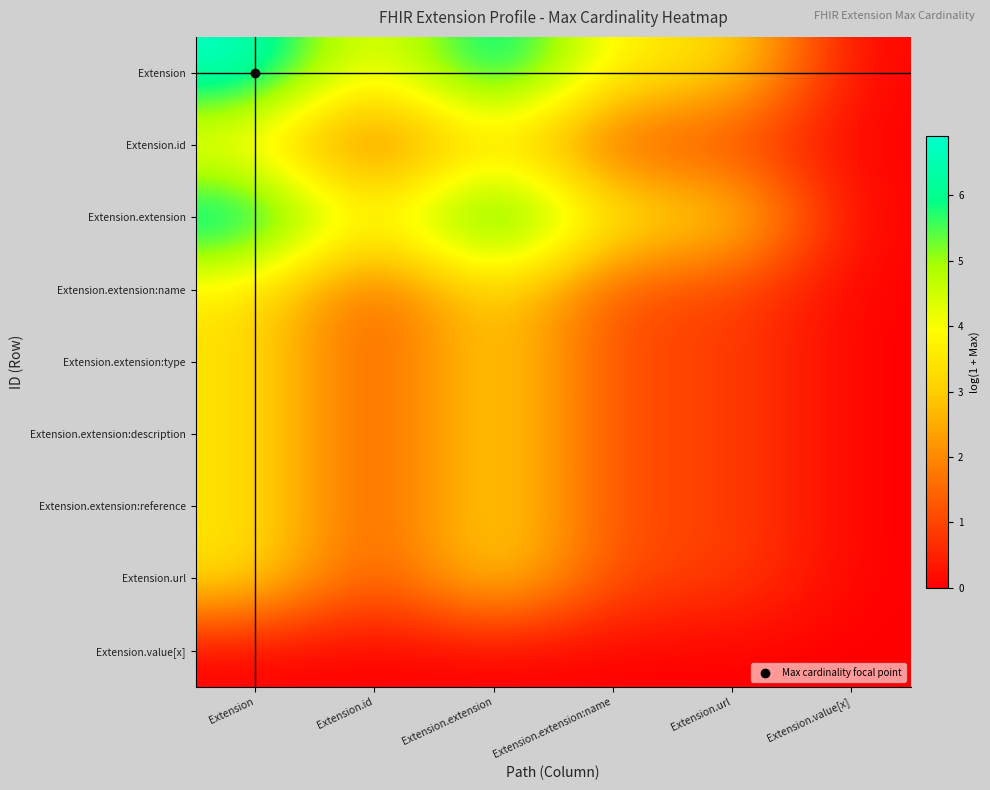

Reading left to right, transcribe all the data shown in this chart.

Extension: Extension=6.9	Extension.id=3.5	Extension.extension=6.9	Extension.extension:name=3.5	Extension.url=3.5	Extension.value[x]=0.0
Extension.id: Extension=3.5	Extension.id=1.0	Extension.extension=3.5	Extension.extension:name=1.0	Extension.url=1.0	Extension.value[x]=0.0
Extension.extension: Extension=6.9	Extension.id=3.5	Extension.extension=6.9	Extension.extension:name=3.5	Extension.url=3.5	Extension.value[x]=0.0
Extension.extension:name: Extension=3.5	Extension.id=1.0	Extension.extension=3.5	Extension.extension:name=1.0	Extension.url=1.0	Extension.value[x]=0.0
Extension.extension:type: Extension=3.5	Extension.id=1.0	Extension.extension=3.5	Extension.extension:name=1.0	Extension.url=1.0	Extension.value[x]=0.0
Extension.extension:description: Extension=3.5	Extension.id=1.0	Extension.extension=3.5	Extension.extension:name=1.0	Extension.url=1.0	Extension.value[x]=0.0
Extension.extension:reference: Extension=3.5	Extension.id=1.0	Extension.extension=3.5	Extension.extension:name=1.0	Extension.url=1.0	Extension.value[x]=0.0
Extension.url: Extension=3.5	Extension.id=1.0	Extension.extension=3.5	Extension.extension:name=1.0	Extension.url=1.0	Extension.value[x]=0.0
Extension.value[x]: Extension=0.0	Extension.id=0.0	Extension.extension=0.0	Extension.extension:name=0.0	Extension.url=0.0	Extension.value[x]=0.0